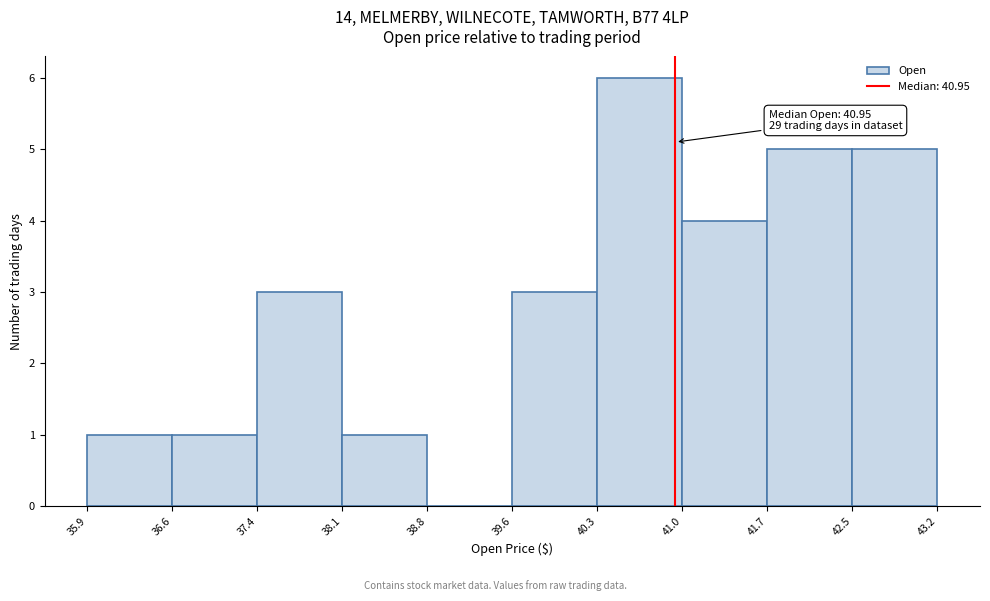

Which range on the x-axis has the tallest bar?

40.3 to 41.0